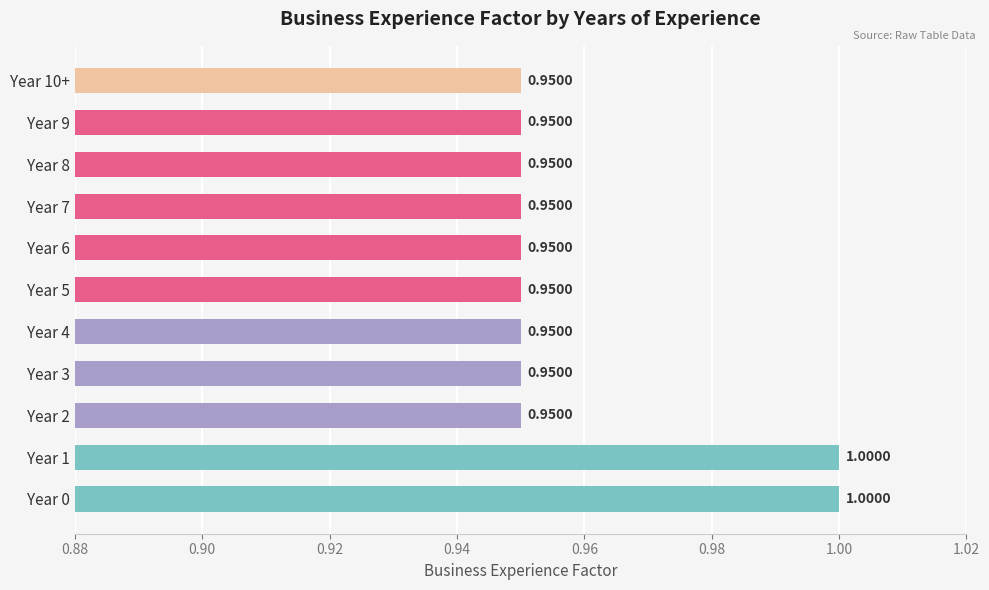

Count the number of data series in this chart.

1